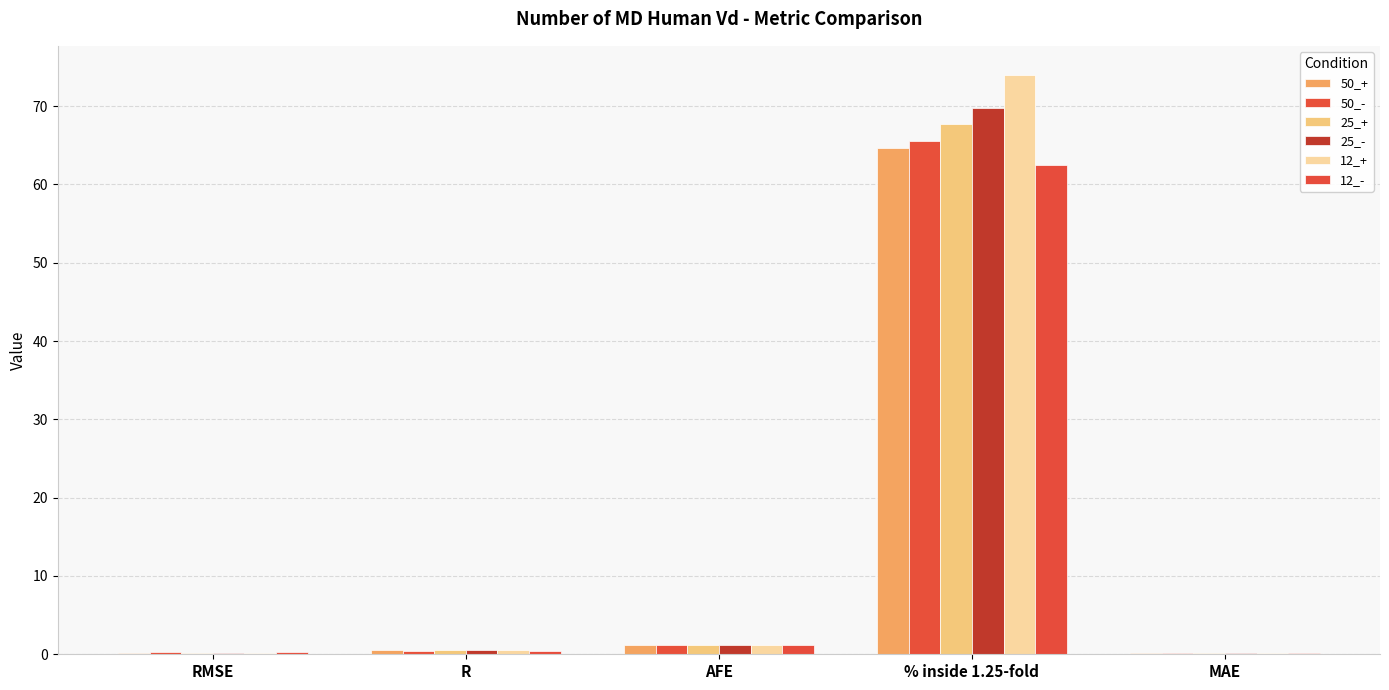

Does the chart contain stacked bars?

No